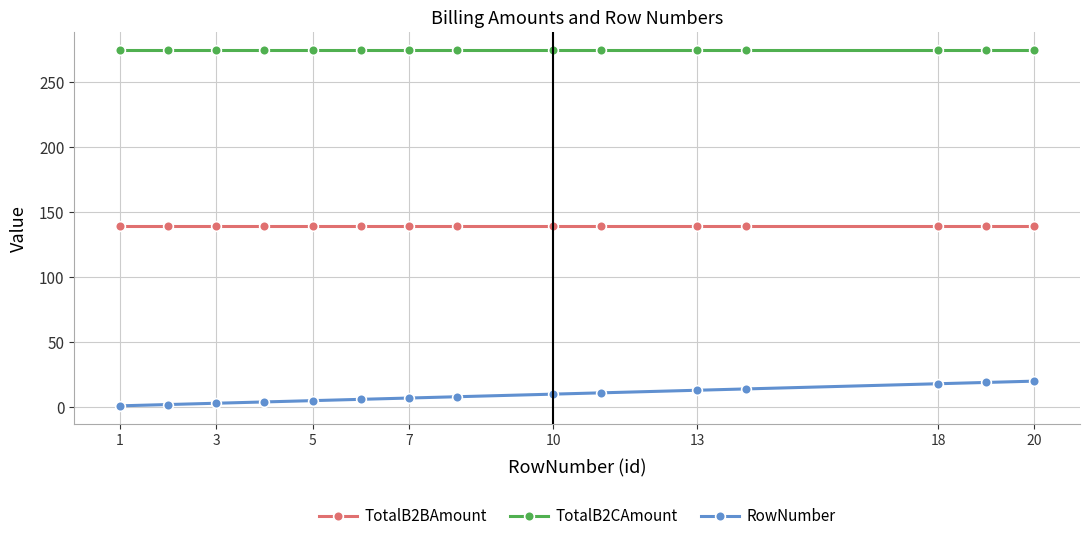

What is the difference between the maximum and minimum values in the RowNumber series?

19.0